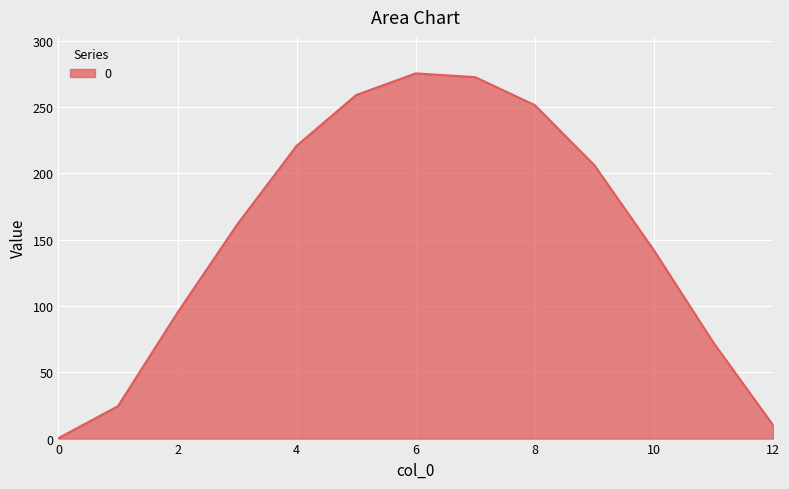

What is the maximum value shown in the chart?

275.5